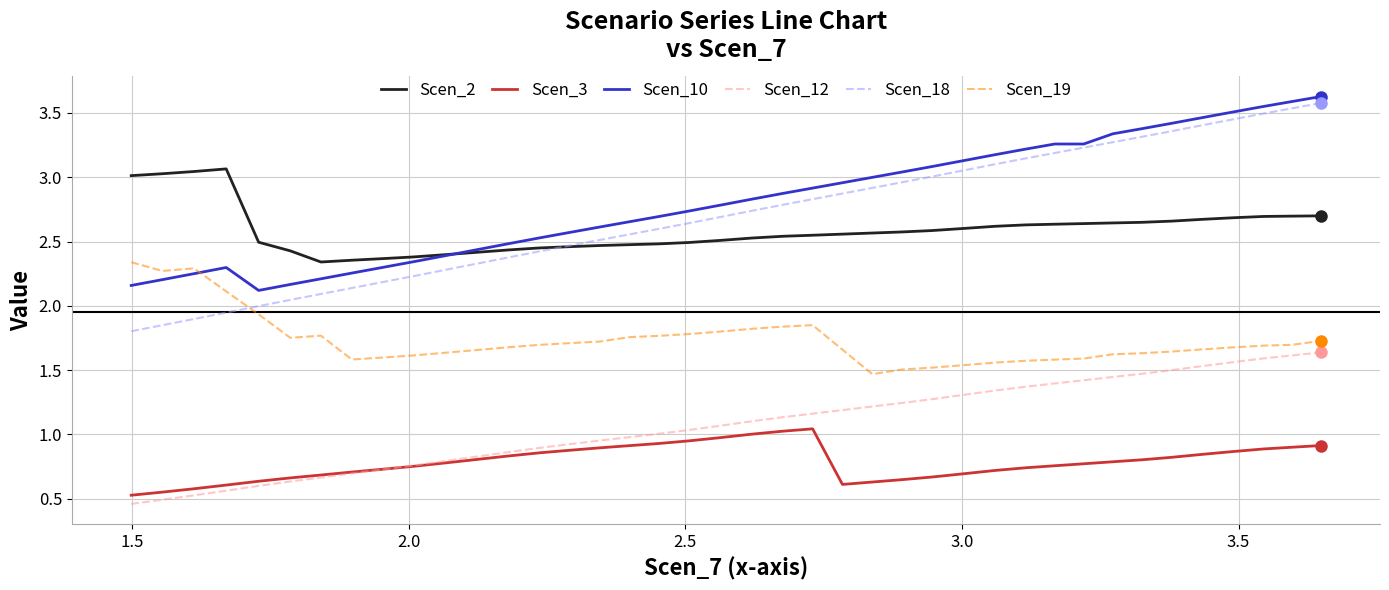

What is the sum of all Scen_12 values?

43.0